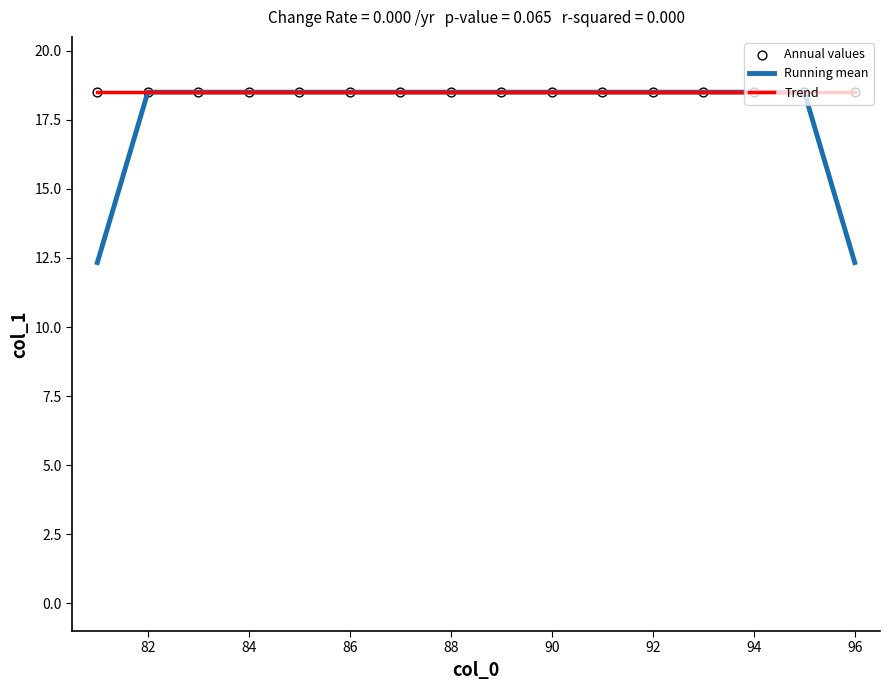

Which series has the largest total across all categories?

Trend